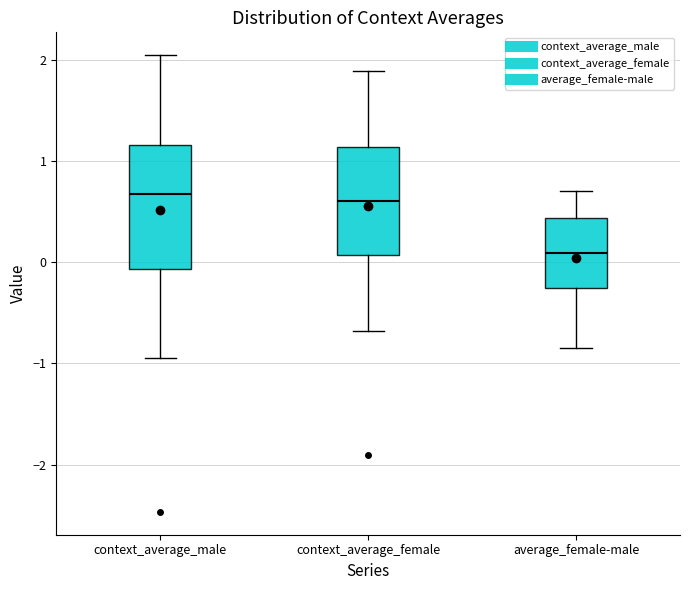

Reading left to right, read every box against the y-axis: the position of its median line, the range the box covers, and the ends of its whiskers. The values are not printed on the chart, so give them approximately, as read against the axis.

context_average_male: median 0.7, box -0.1 to 1.2, whiskers -0.9 to 2.0
context_average_female: median 0.6, box 0.1 to 1.1, whiskers -0.7 to 1.9
average_female-male: median 0.1, box -0.3 to 0.4, whiskers -0.9 to 0.7